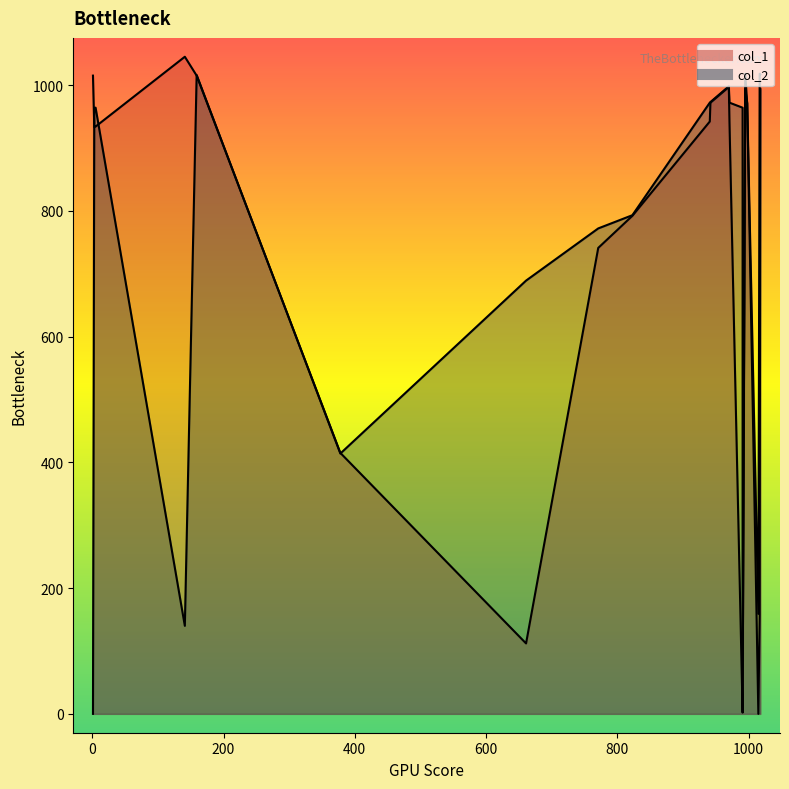

How many values in the col_2 series exceed 964?

8